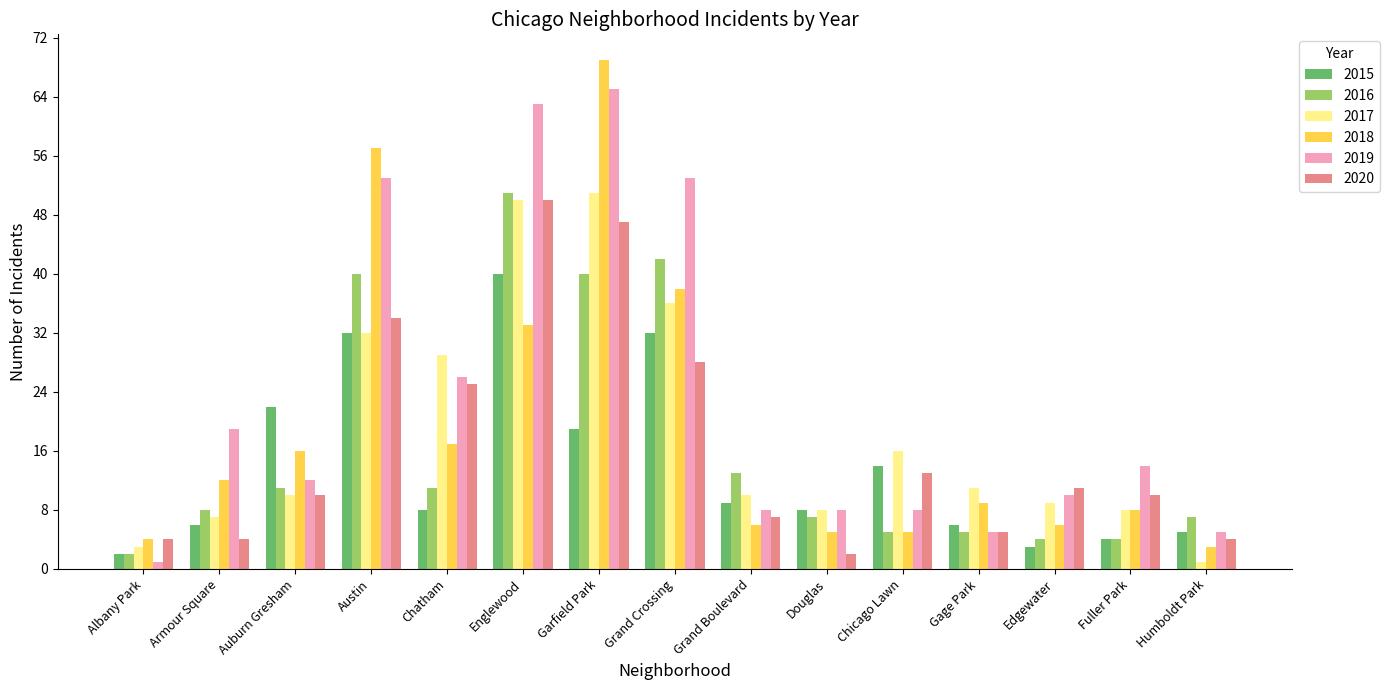

How many data points does each series have?

15